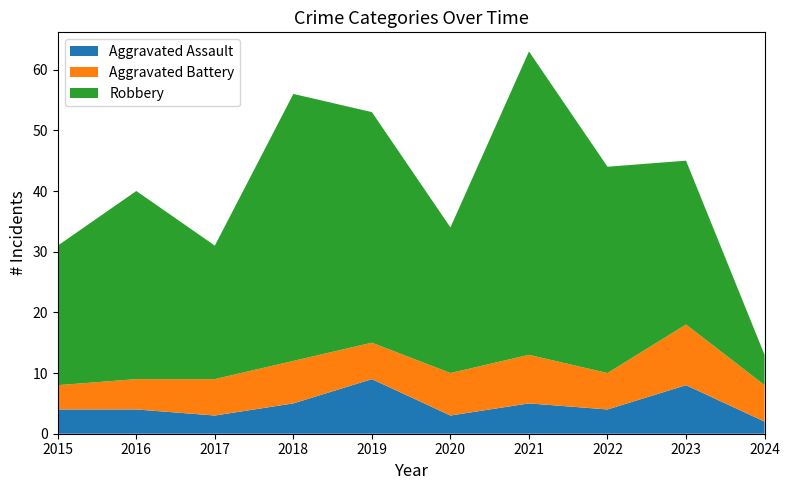

Reading right to left, extract all data points from this chart.

Aggravated Assault: 2	8	4	5	3	9	5	3	4	4
Aggravated Battery: 6	10	6	8	7	6	7	6	5	4
Robbery: 5	27	34	50	24	38	44	22	31	23